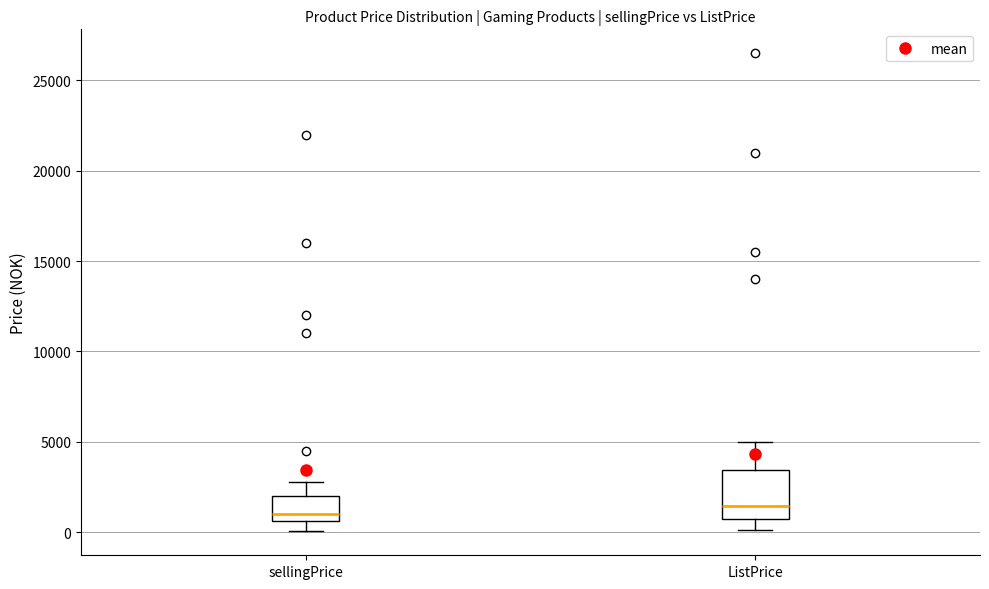

Where does the median line of the box for sellingPrice sit on the y-axis? The values are not printed on the chart, so give them approximately, as read against the axis.

1000